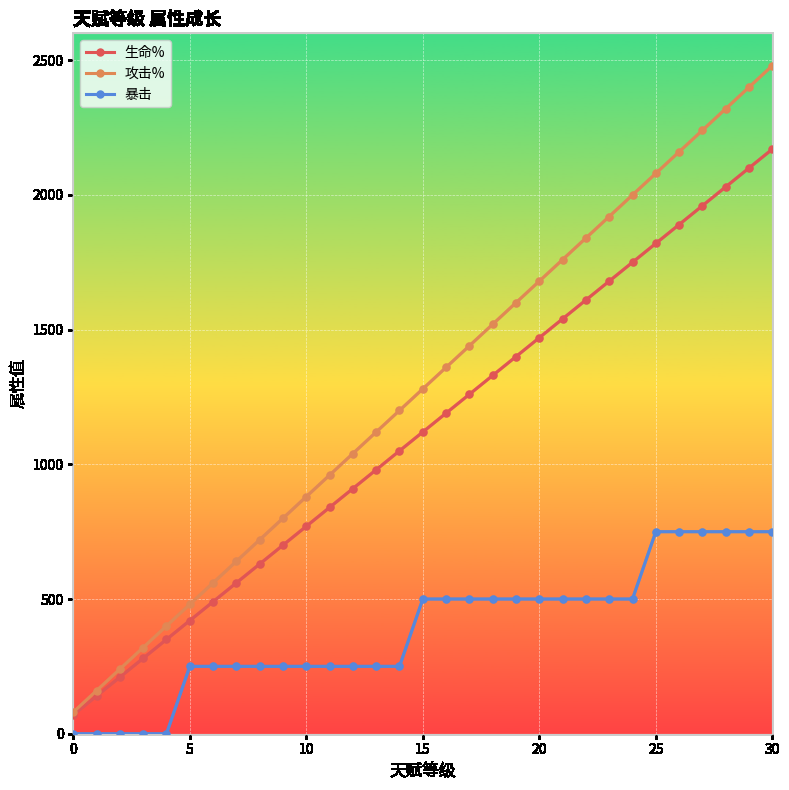

Rank the series by their average value, from highest to lowest.

攻击%, 生命%, 暴击